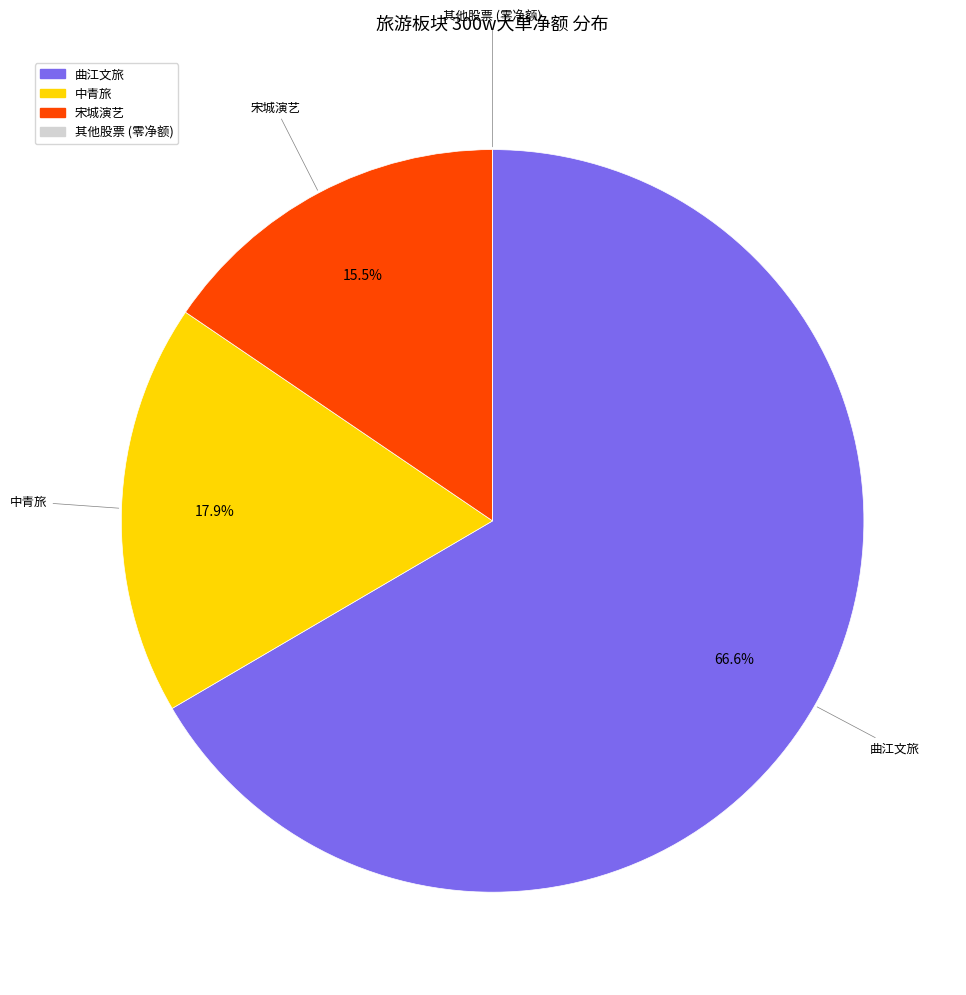

Which has a higher value, 中青旅 or 曲江文旅?

曲江文旅